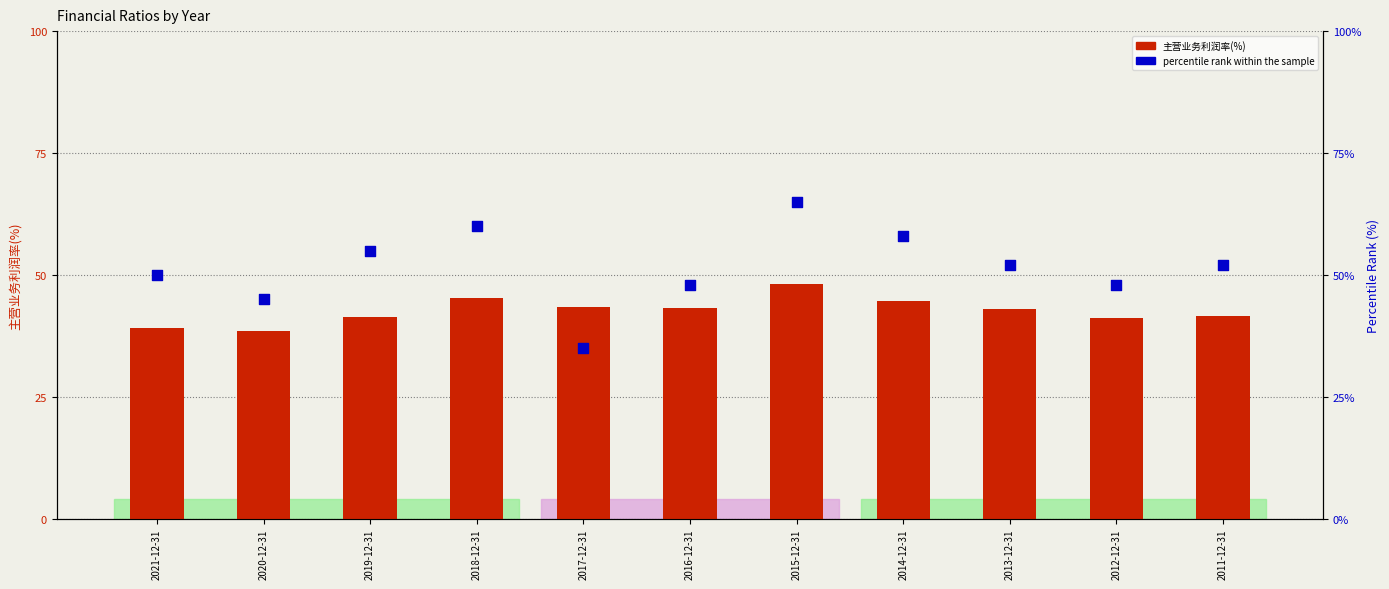

What are all the series names shown in the legend?

主营业务利润率(%), percentile rank within the sample